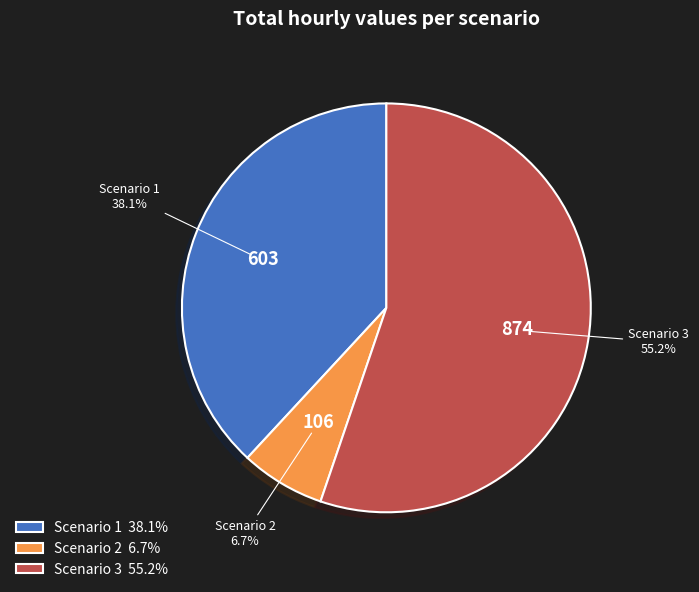

Which slice is the largest?

Scenario 3